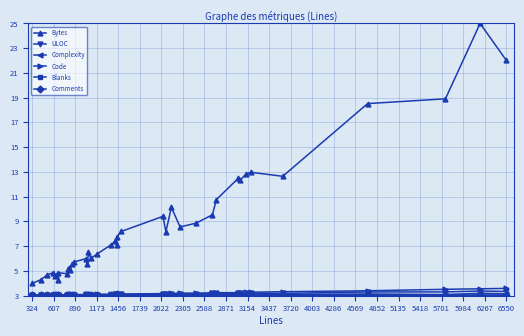

Which series has the largest total across all categories?

Bytes